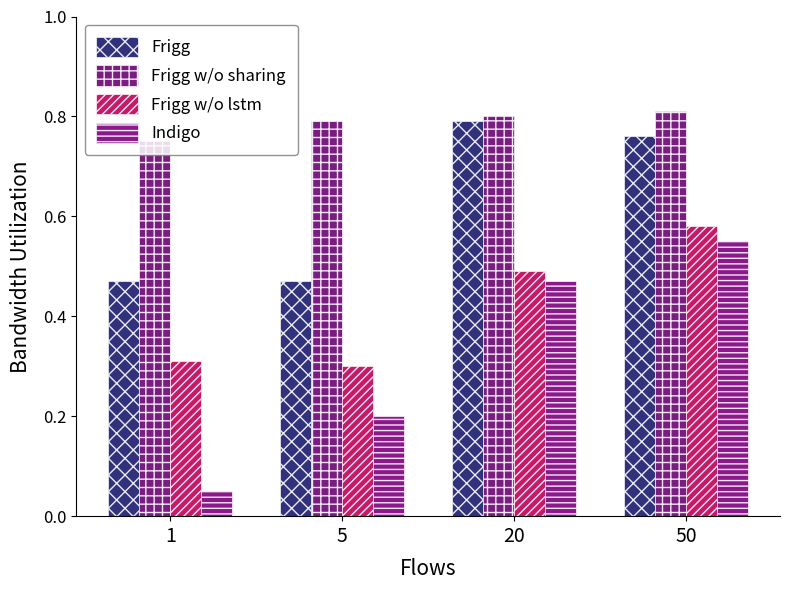

What is the value of the Frigg w/o lstm bar at the 2nd from the left?

0.3